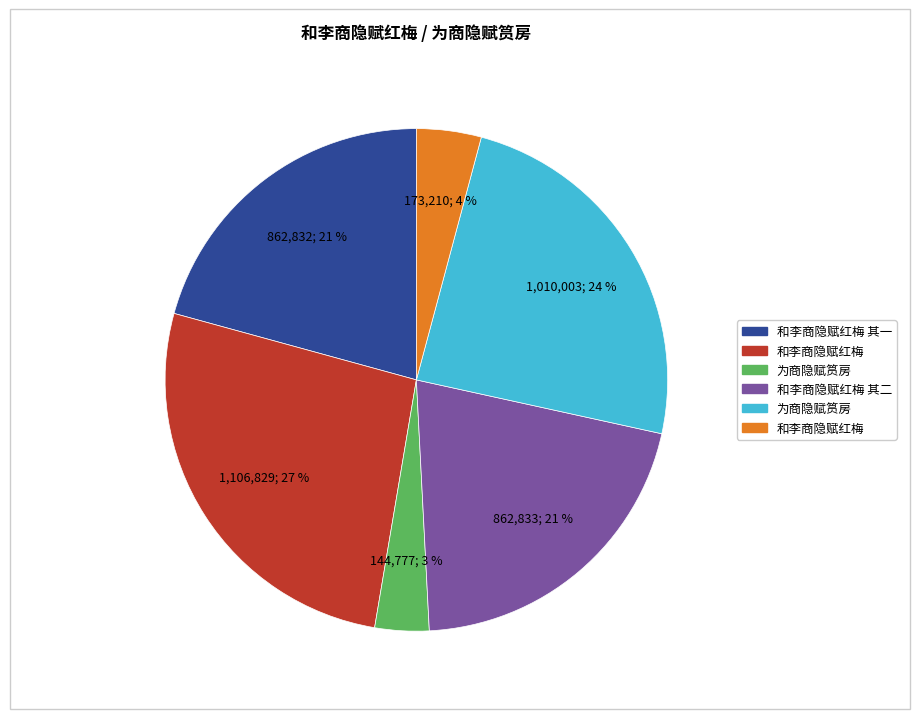

To the nearest percent, what is the average slice percentage?

17%